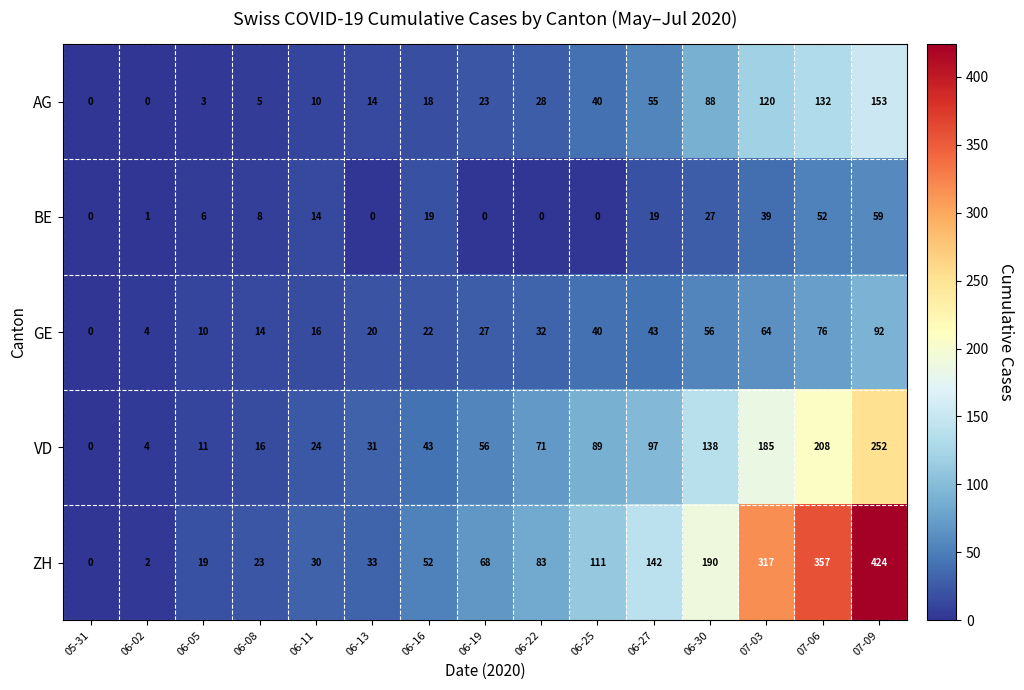

Which series has the largest total across all categories?

ZH